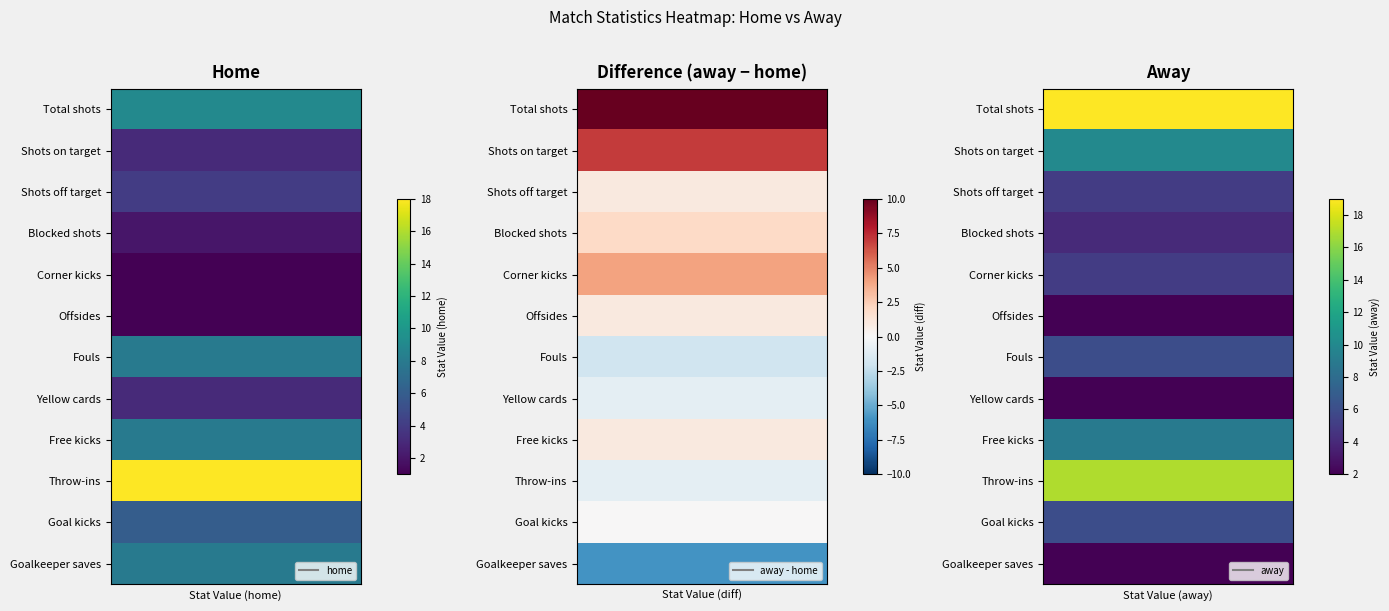

Is the value of Corner kicks at 0 greater than the value of Goalkeeper saves at 0?

No